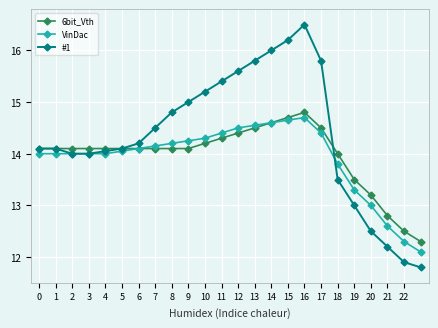

How many data points does each series have?

24